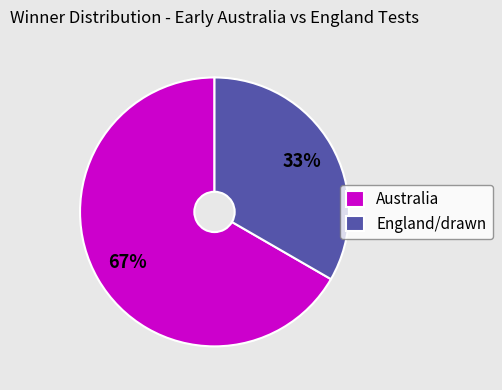

Do England/drawn and Australia together represent more than half of the pie?

Yes